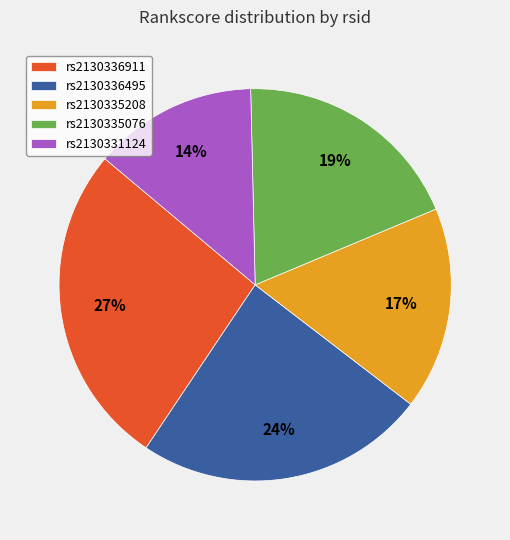

The rs2130331124 slice represents 4% of the pie. True or false?

False